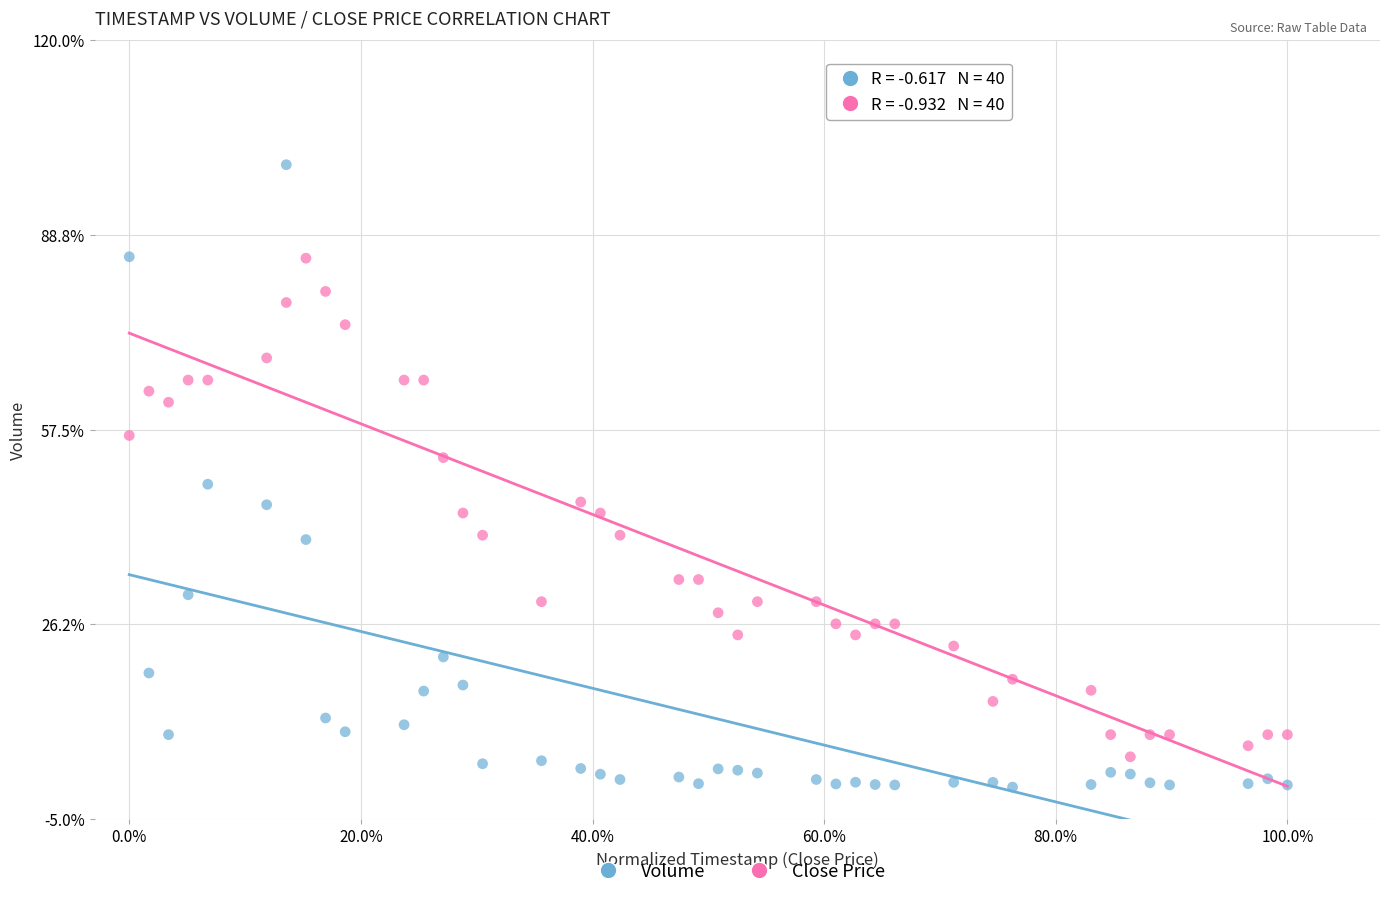

What are all the series names shown in the legend?

Volume, Close Price